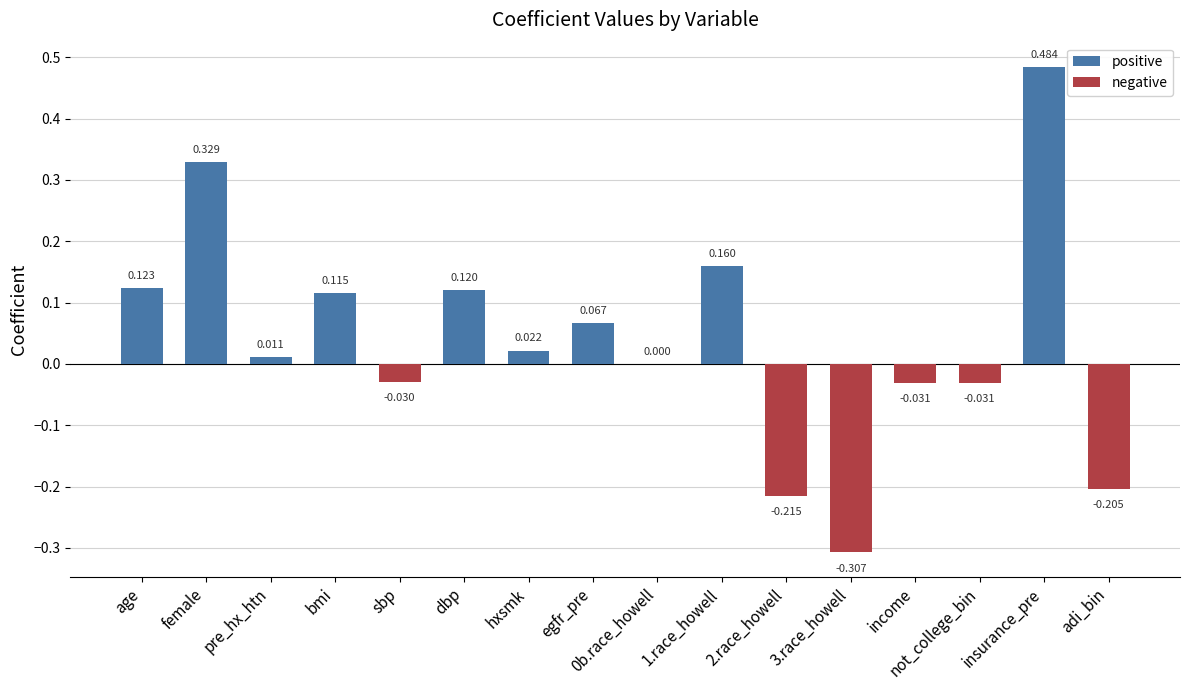

At which category does the chart reach its minimum across all series?

3.race_howell